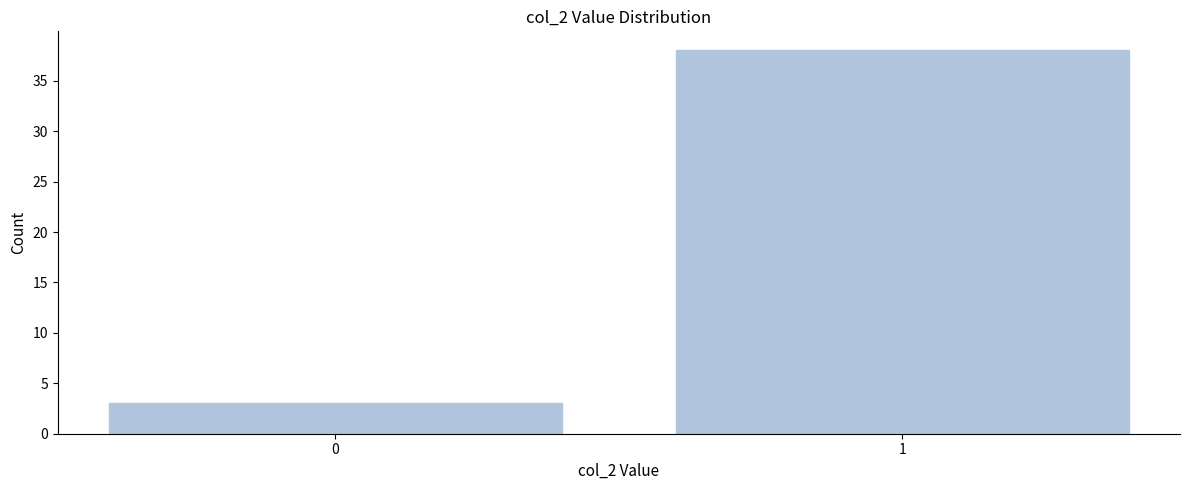

Reading left to right, what are all the values shown in this chart?

0=3	1=38